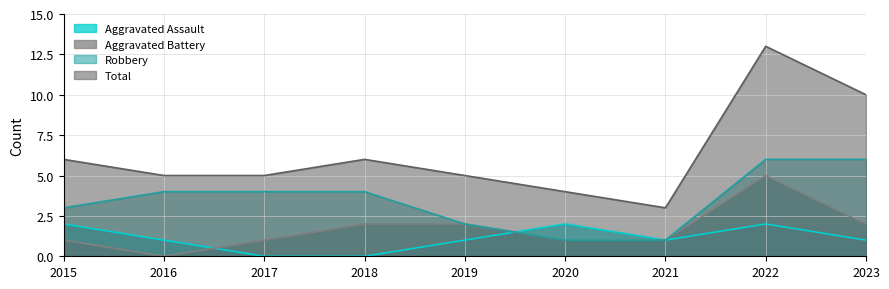

How many data points in Aggravated Assault are less than 1?

2